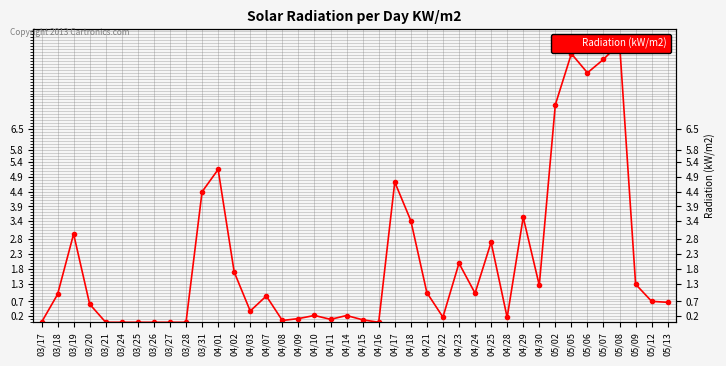

The value at 05/08 is 16.5. True or false?

False